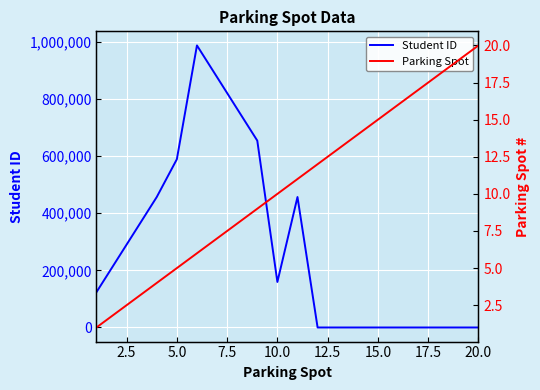

How many intersections are there between Parking Spot and Student ID?

1